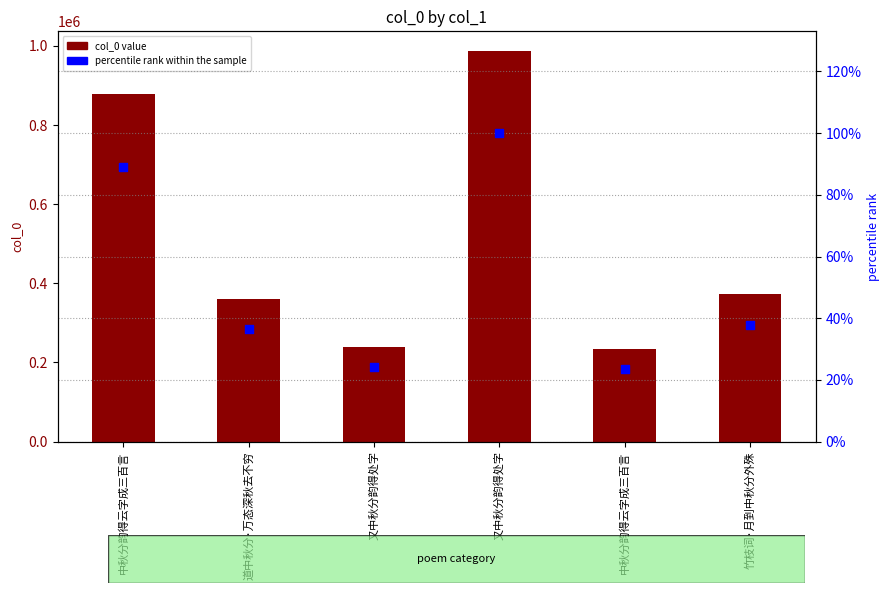

Which series has the widest spread of Y values?

col_0